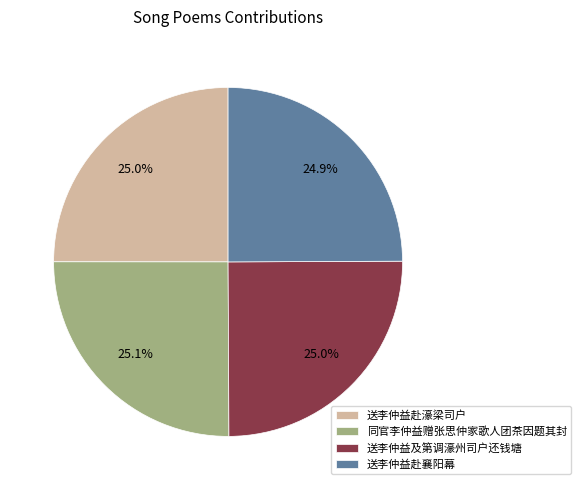

Is it true that 送李仲益赴襄阳幕 is 25% of the pie?

True